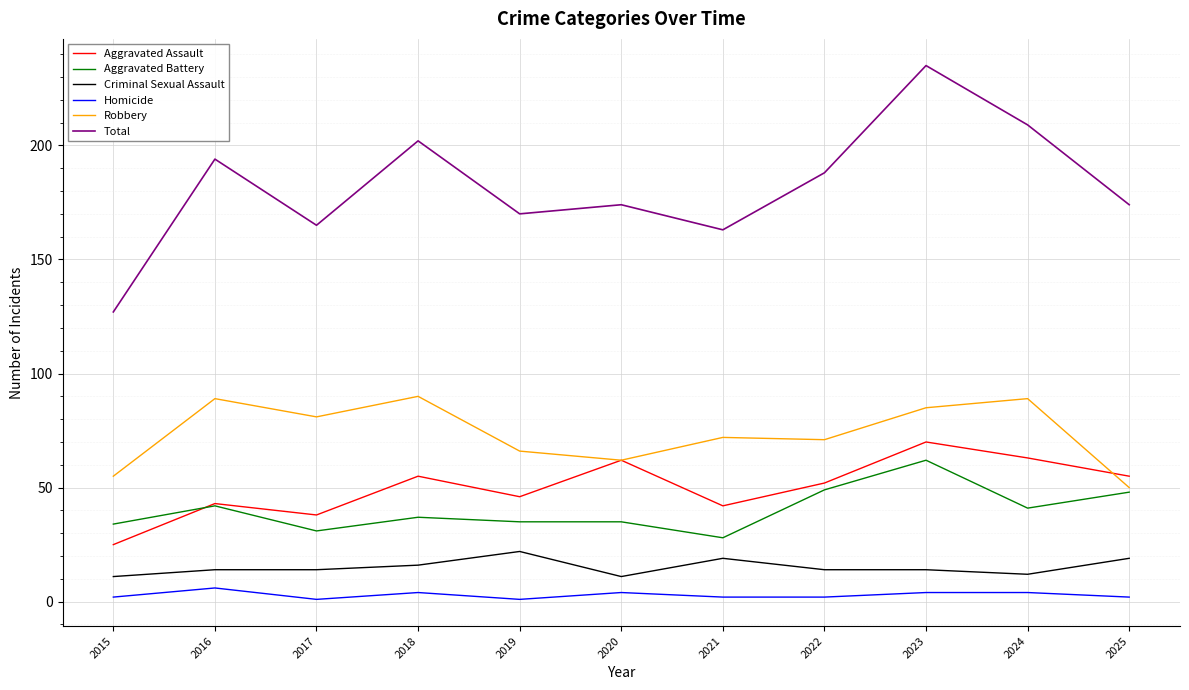

At which category is the sum across all series the highest?

2023